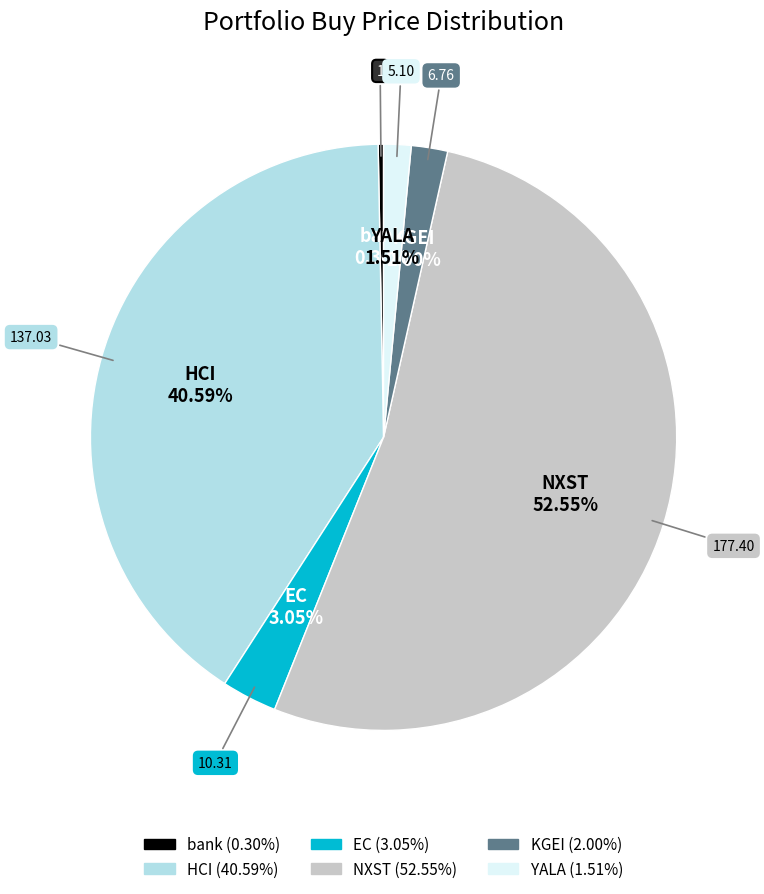

What is the largest slice in the pie chart?

NXST